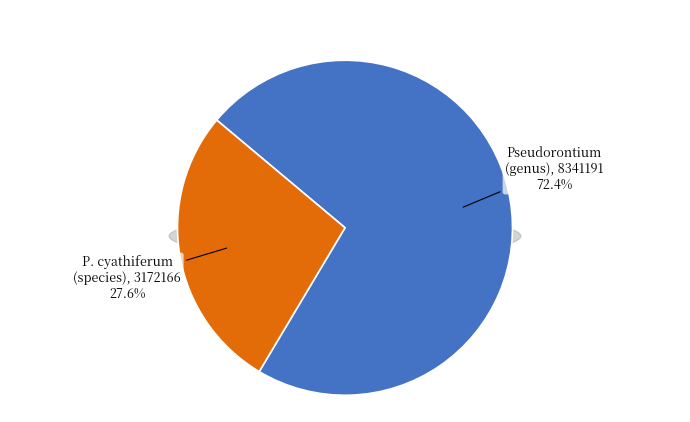

To the nearest percent, what is the average slice percentage?

50%